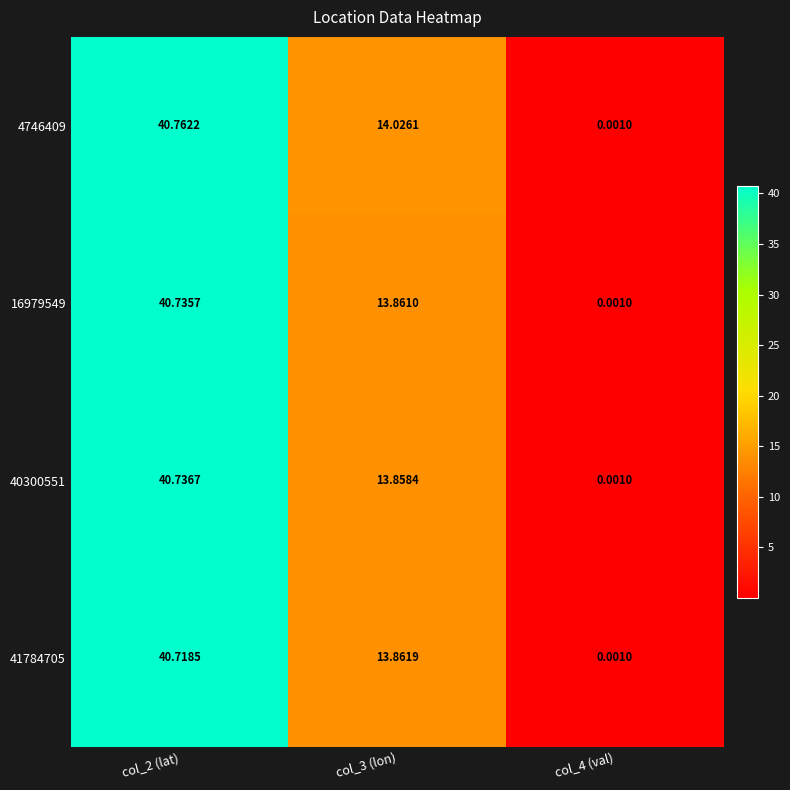

Is the value of 16979549 at col_4 (val) greater than the value of 4746409 at col_2 (lat)?

No